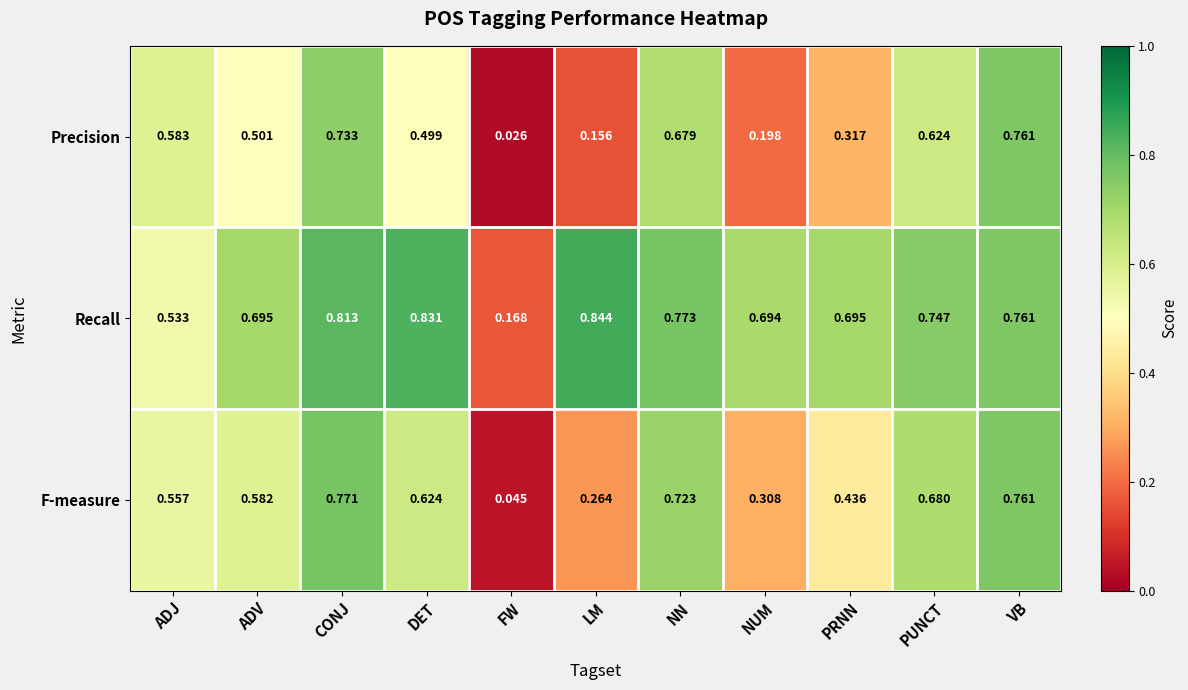

Which label corresponds to the smallest value in the chart?

FW